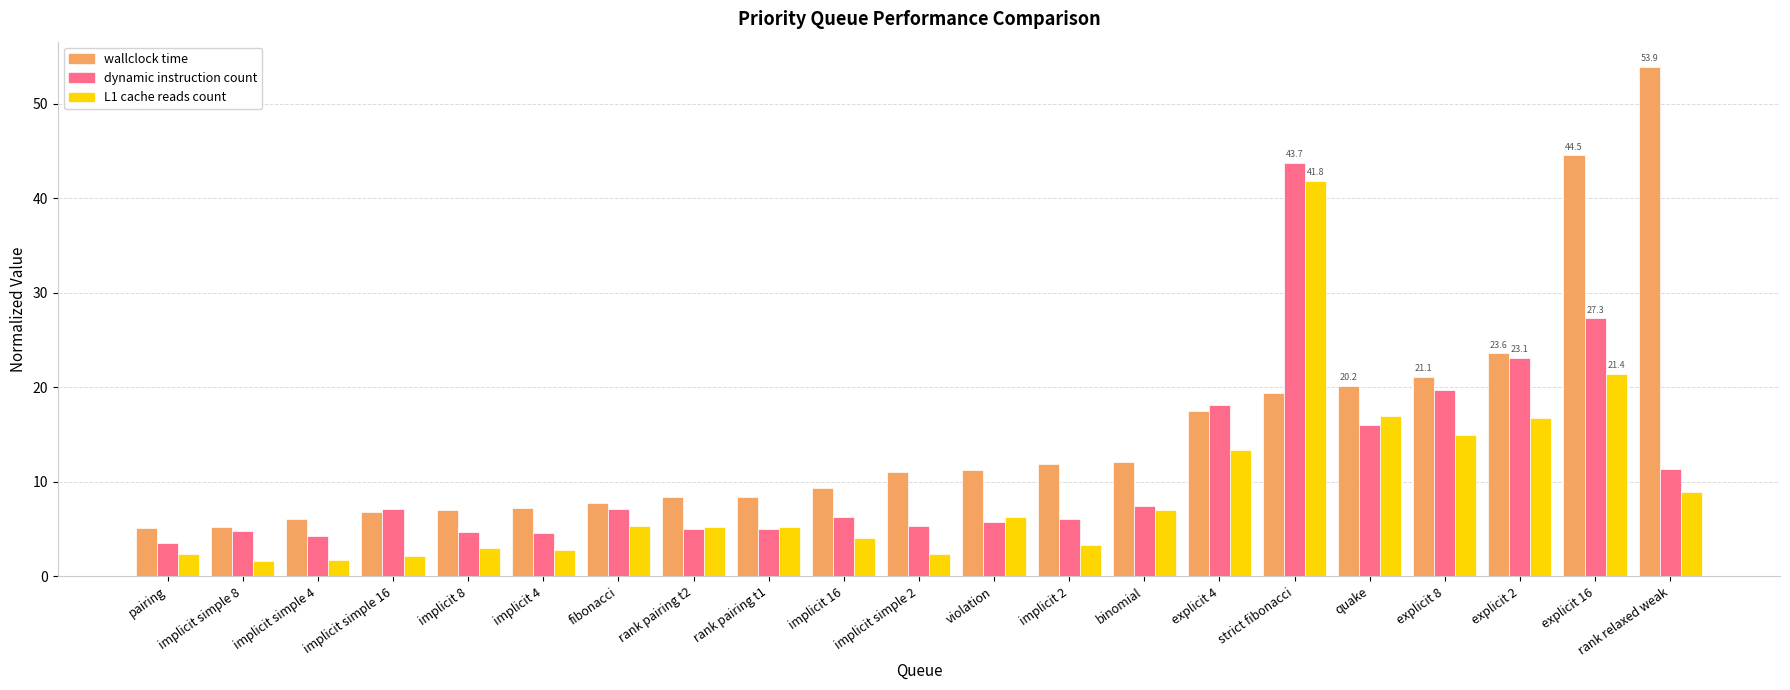

Are the bars grouped side by side (vs. stacked)?

Yes